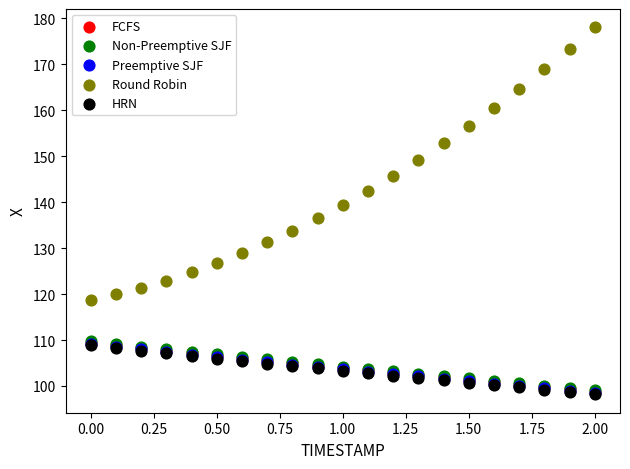

What are all the series names shown in the legend?

FCFS, Non-Preemptive SJF, Preemptive SJF, Round Robin, HRN